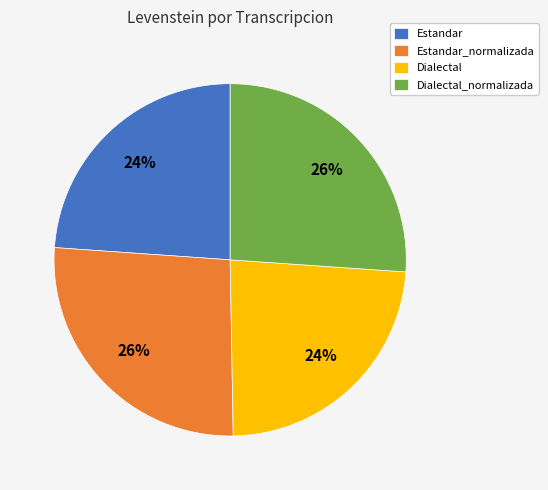

Combined, do Estandar_normalizada and Dialectal_normalizada account for over 50%?

Yes